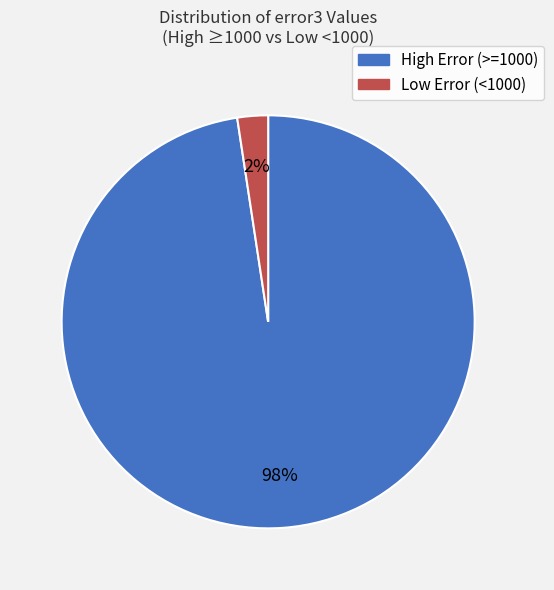

Which has a higher value, High Error (>=1000) or Low Error (<1000)?

High Error (>=1000)